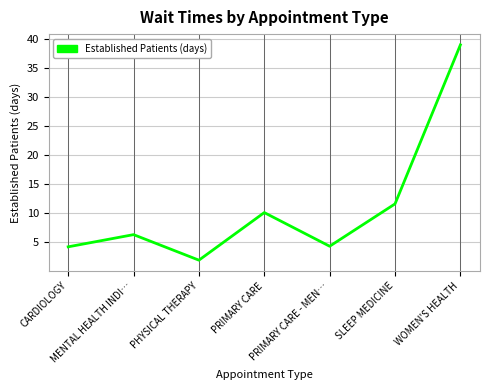

How many lines are shown in the chart?

1